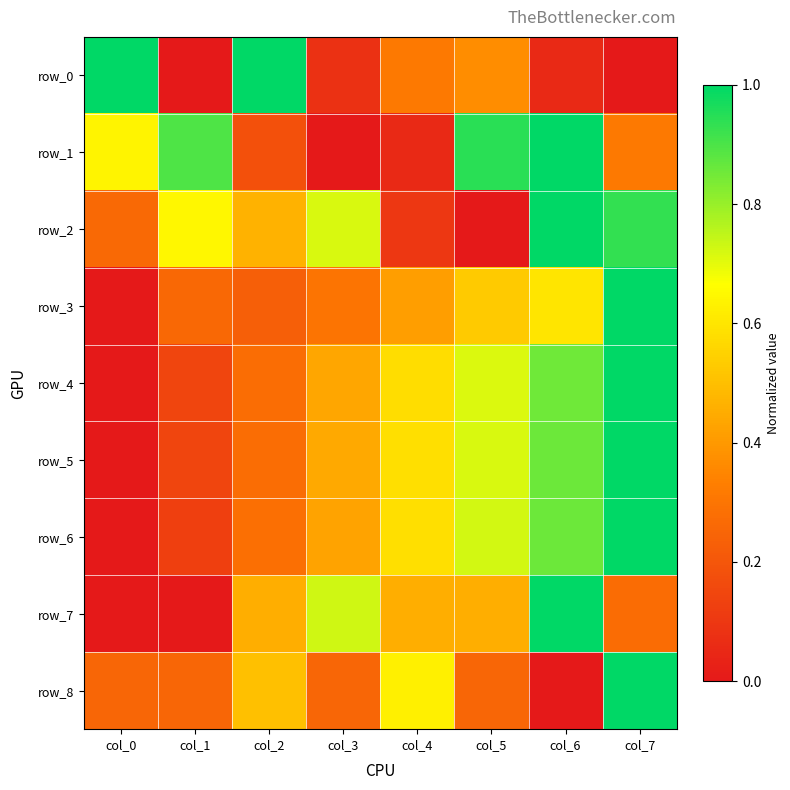

Count the number of data series in this chart.

9